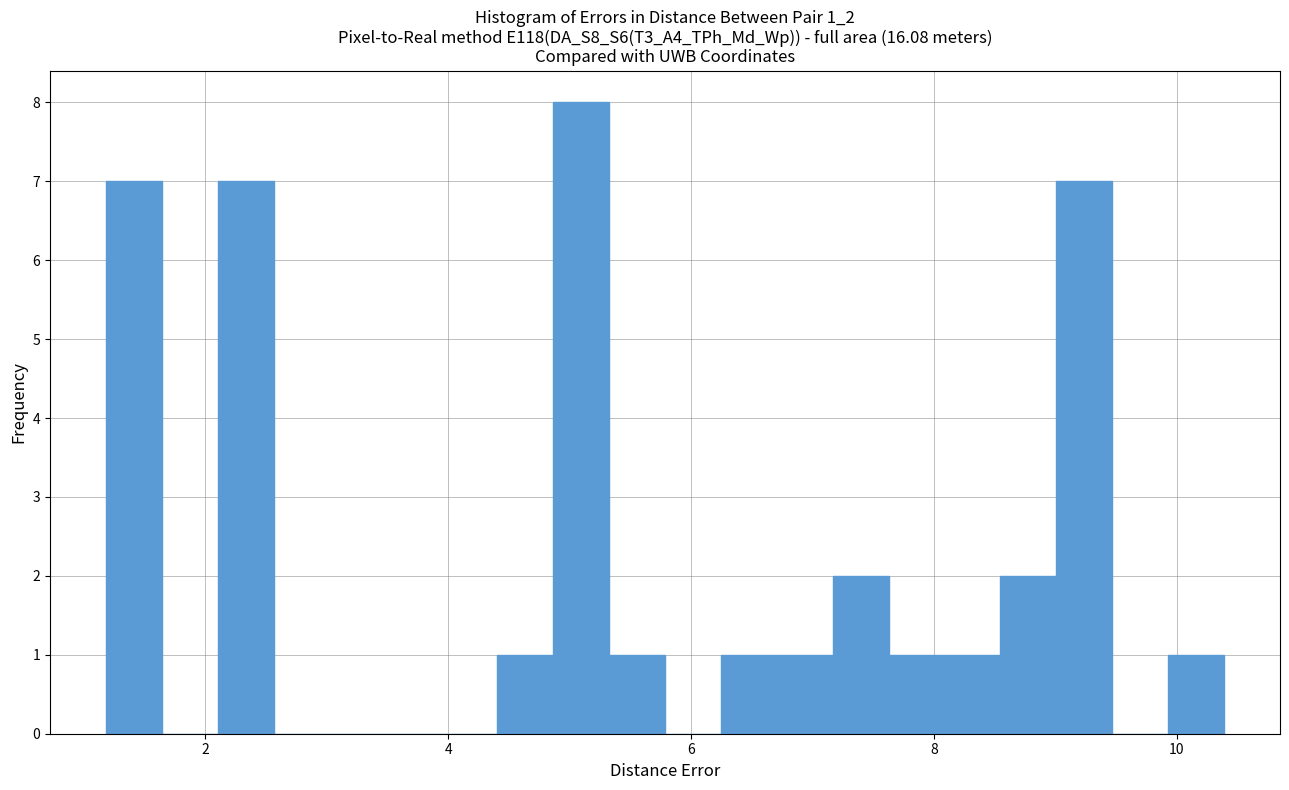

Around what value on the x-axis is the tallest bar? Give the approximate position of its centre, as read against the axis.

5.0